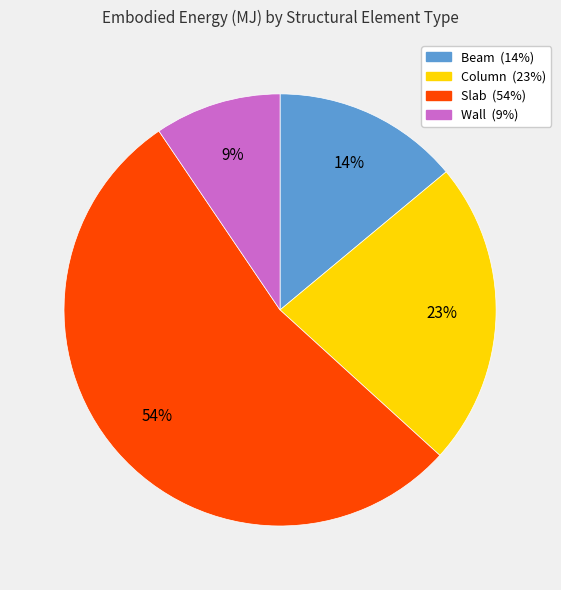

Between Wall and Slab, which is larger?

Slab